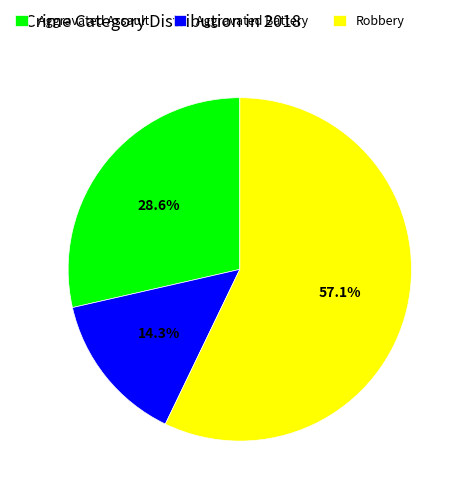

How many segments does this pie chart have?

3